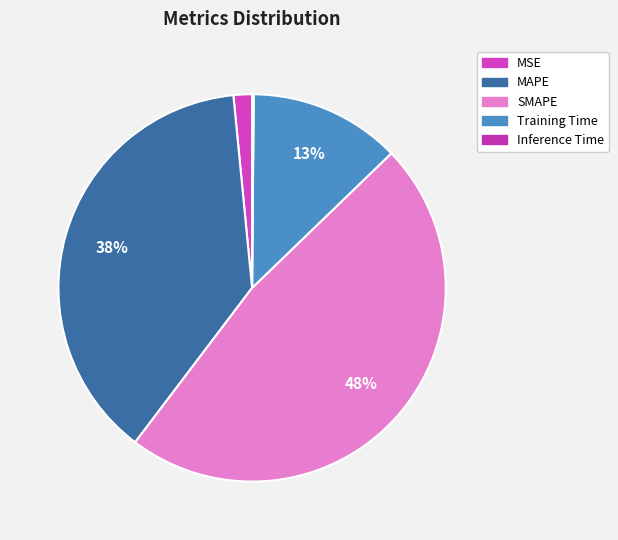

Which has a higher value, SMAPE or Training Time?

SMAPE